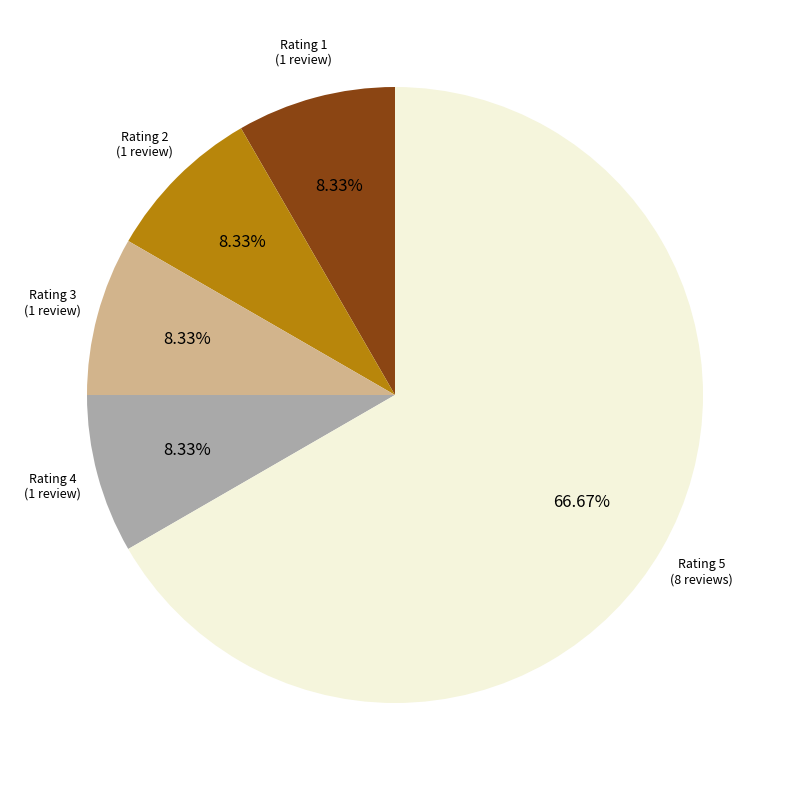

Does any single category account for the majority?

Yes